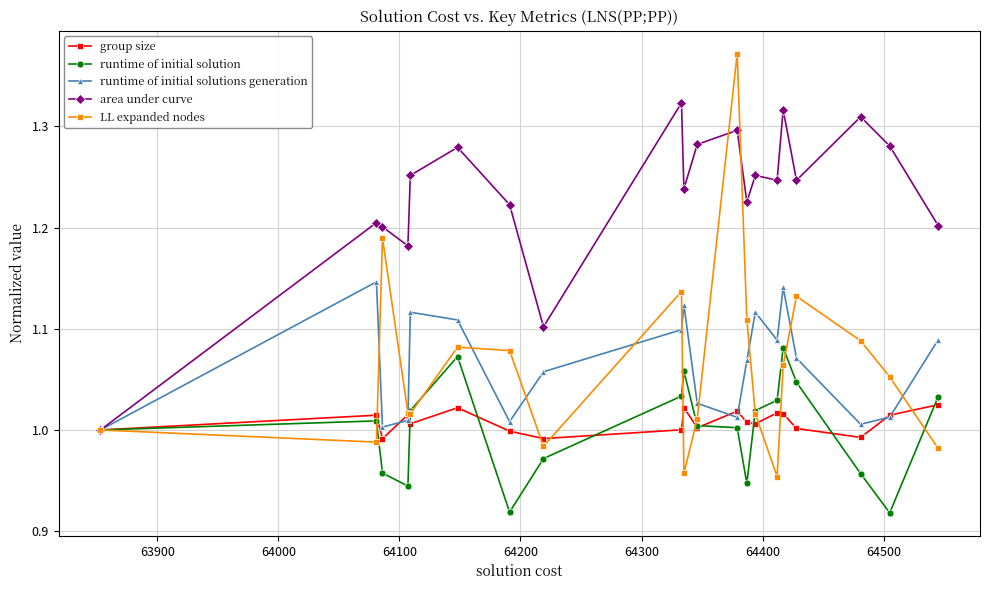

How many lines are shown in the chart?

5